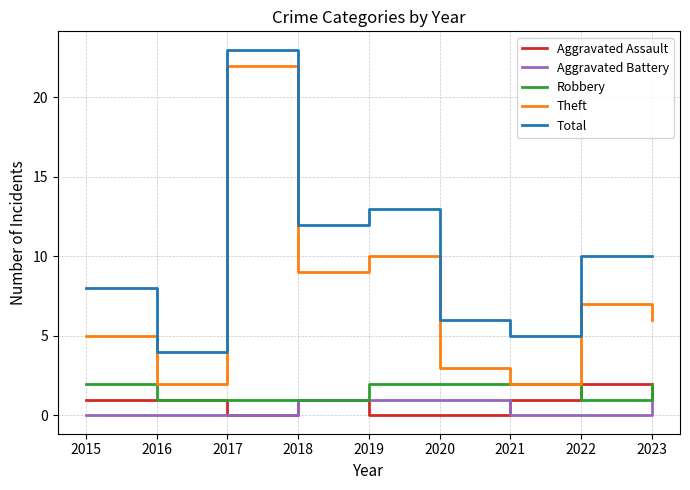

Reading left to right, transcribe all the data shown in this chart.

Aggravated Assault: 2015=1	2016=1	2017=0	2018=1	2019=0	2020=0	2021=1	2022=2	2023=1
Aggravated Battery: 2015=0	2016=0	2017=0	2018=1	2019=1	2020=1	2021=0	2022=0	2023=1
Robbery: 2015=2	2016=1	2017=1	2018=1	2019=2	2020=2	2021=2	2022=1	2023=2
Theft: 2015=5	2016=2	2017=22	2018=9	2019=10	2020=3	2021=2	2022=7	2023=6
Total: 2015=8	2016=4	2017=23	2018=12	2019=13	2020=6	2021=5	2022=10	2023=10